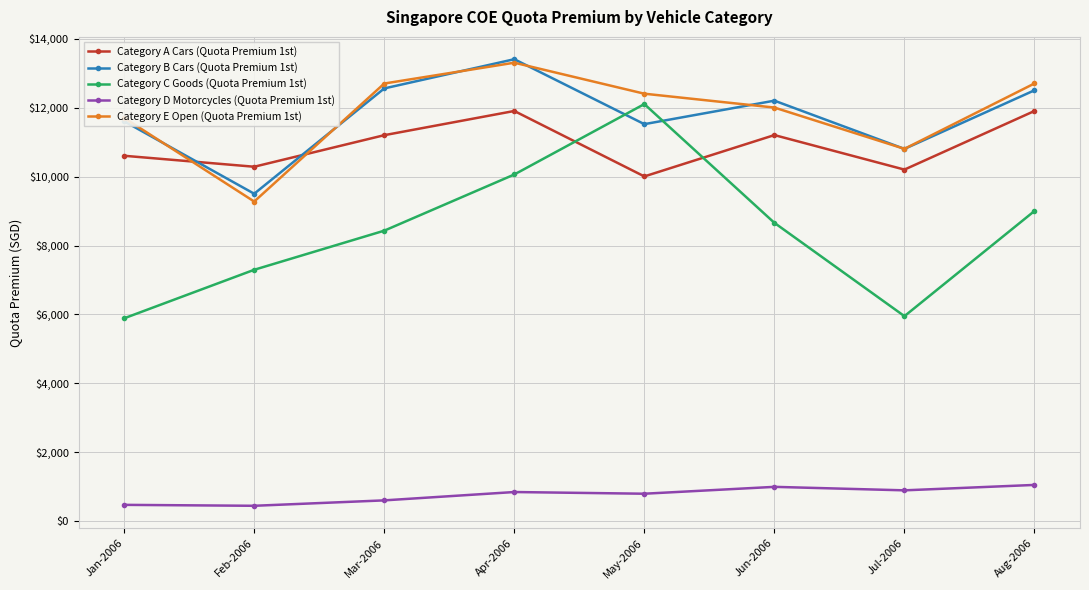

What is the difference between the maximum and minimum values in the Category C Goods (Quota Premium 1st) series?

6212